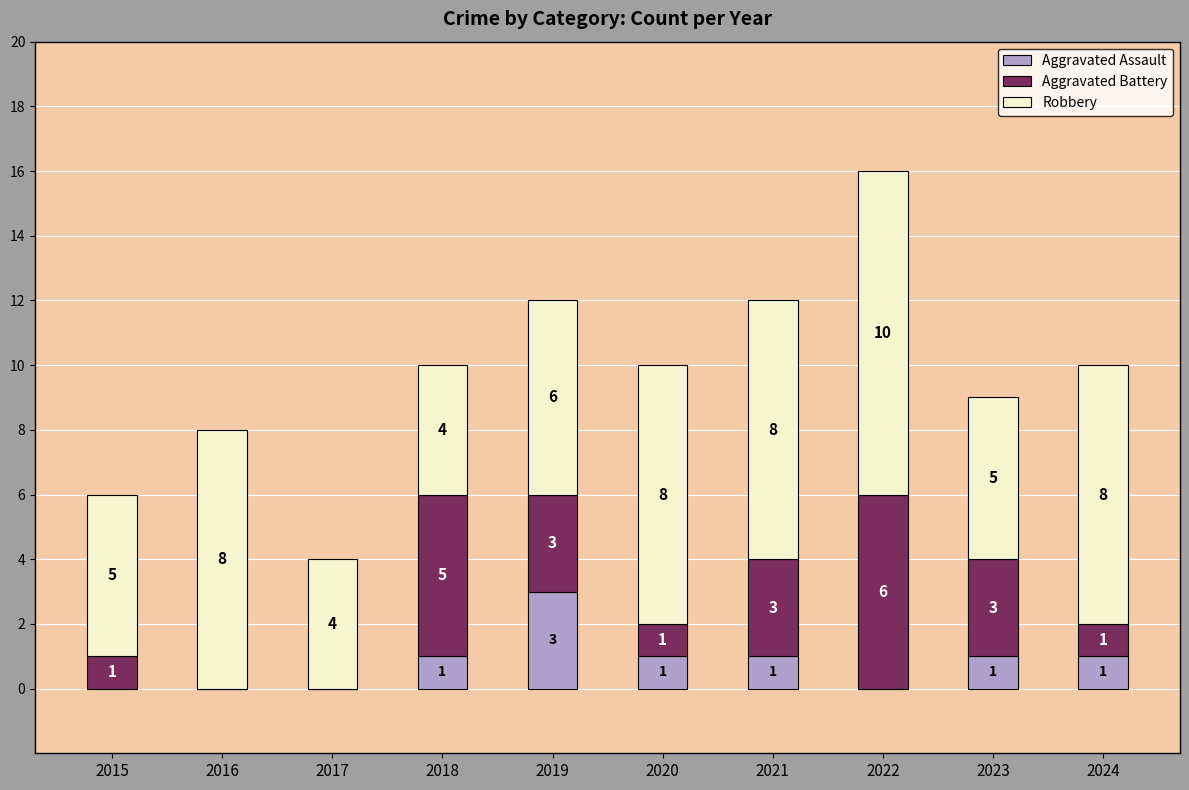

How many Aggravated Assault values are between 0 and 1?

9